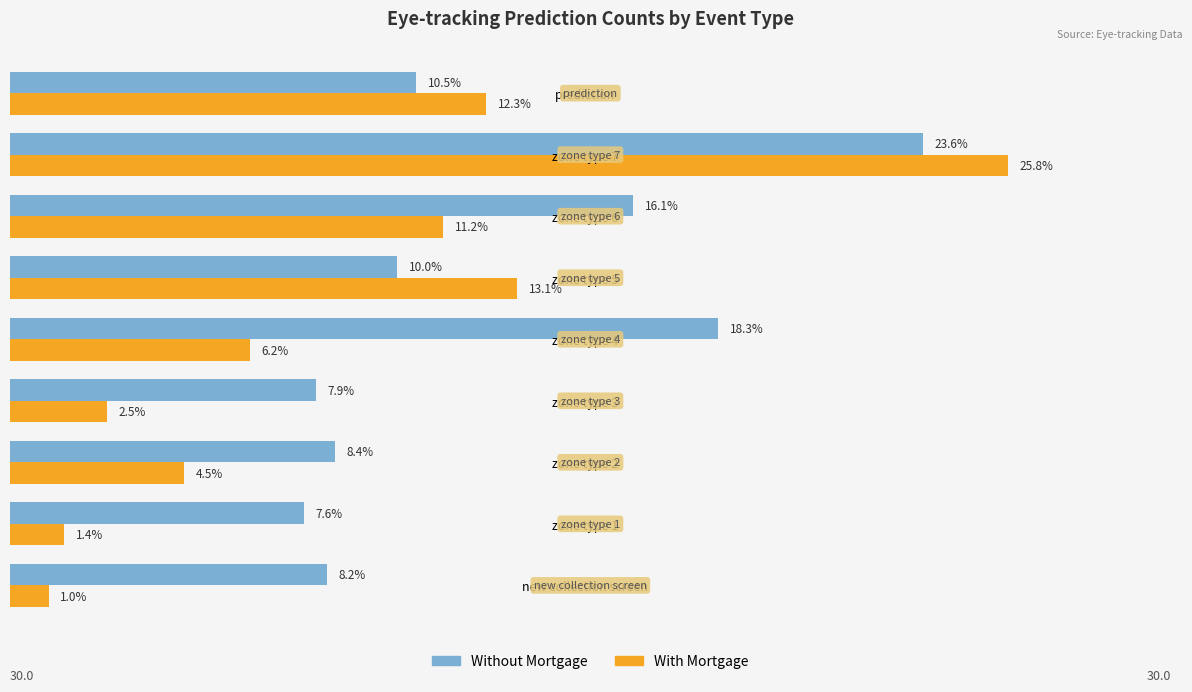

Which category has the lowest value in the With Mortgage series?

new collection screen